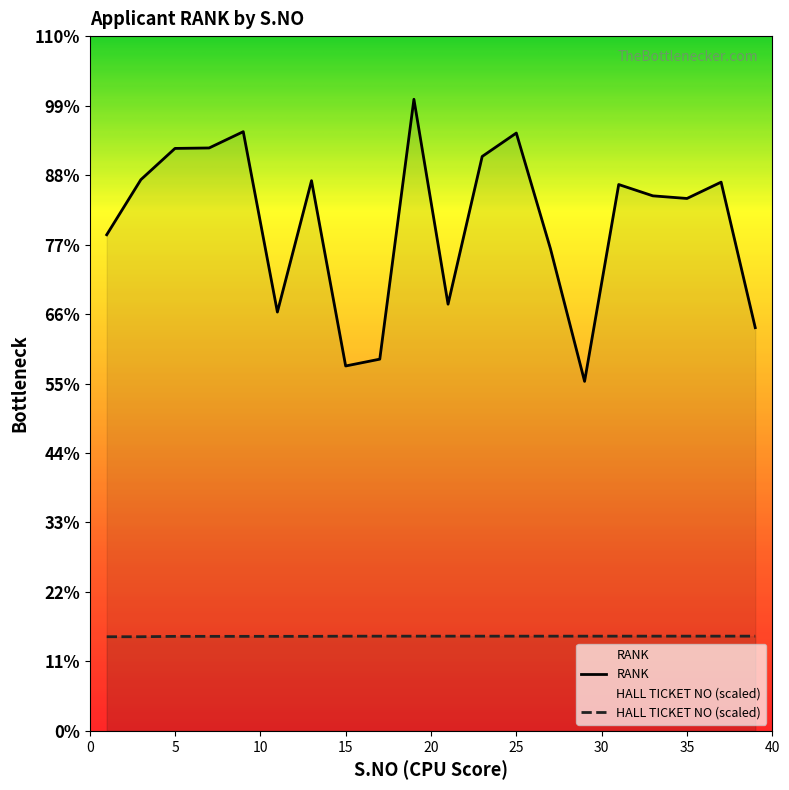

Which series has the largest total across all categories?

RANK